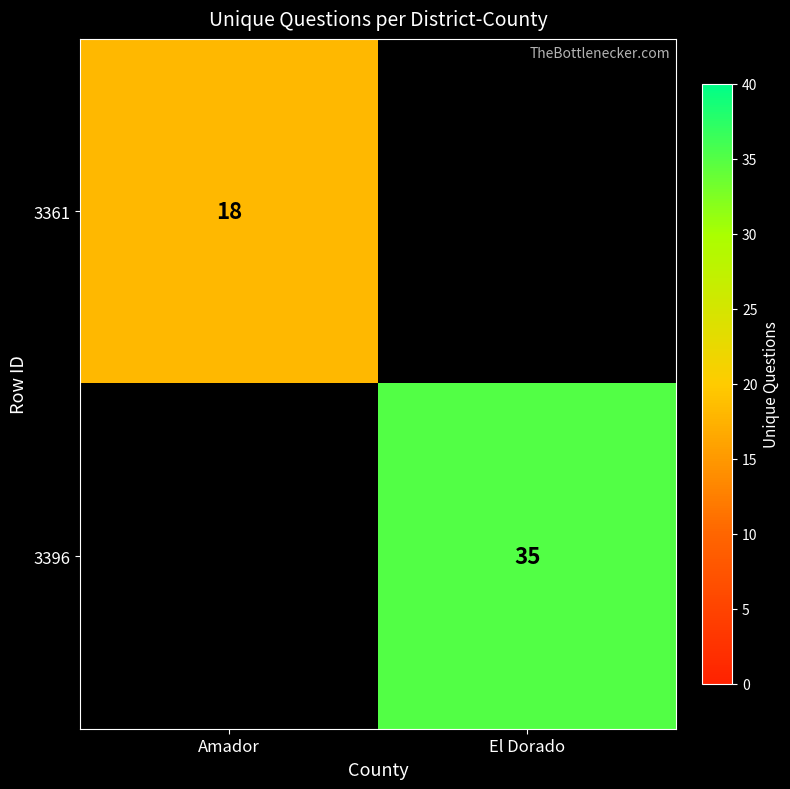

The value of 3396 at El Dorado is 47. True or false?

False